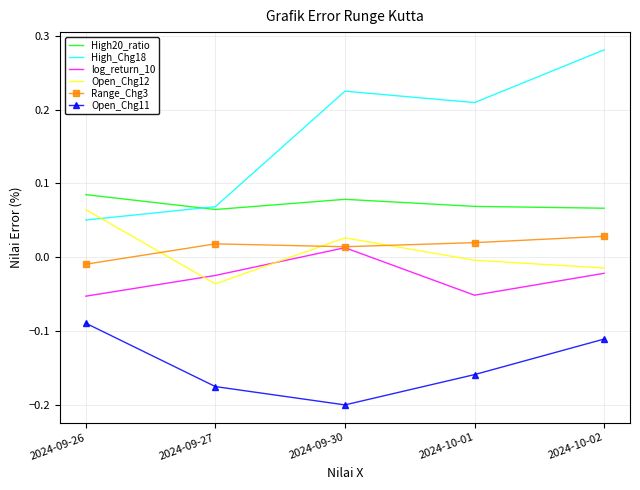

At which label is Open_Chg11 closest to 0?

2024-09-26